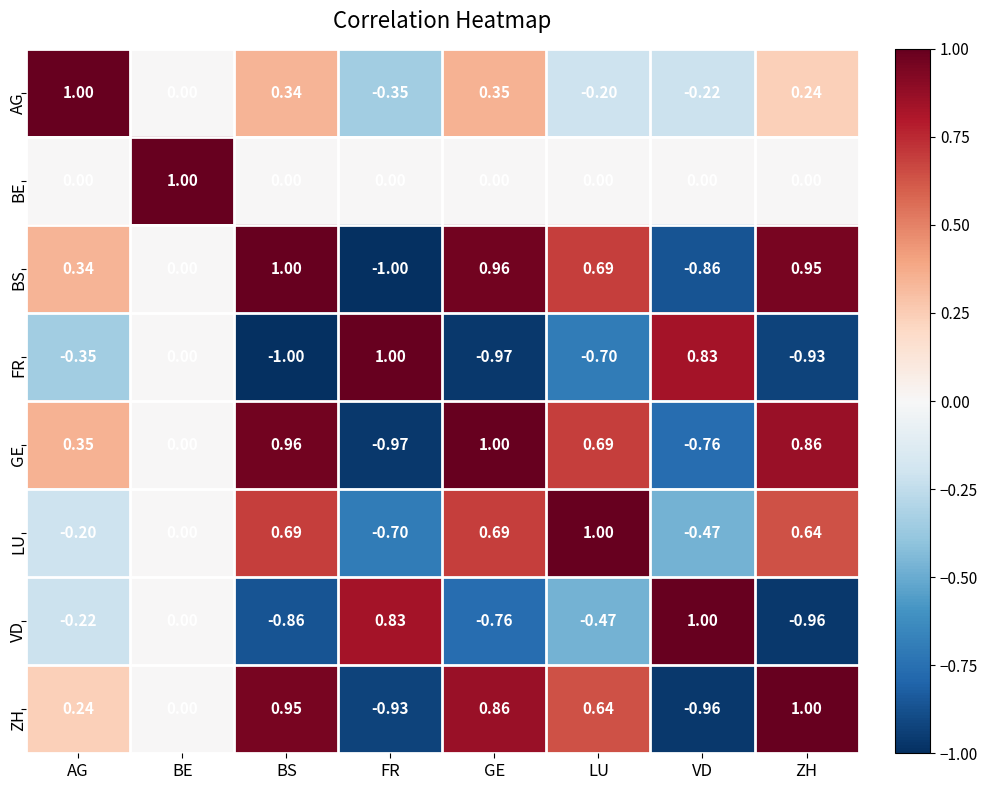

Between LU and ZH, which series saw the biggest shift?

VD